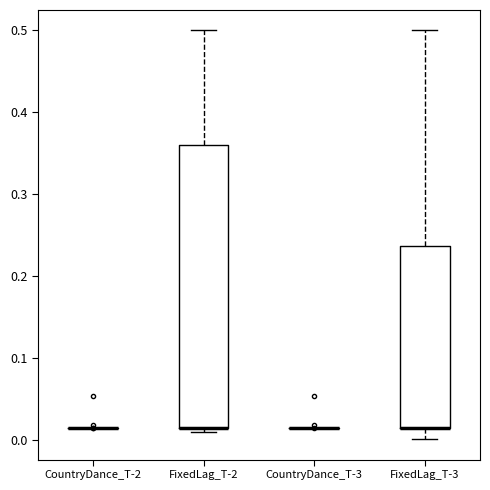

Which box is the tallest, from its lower edge to its upper edge?

FixedLag_T-2